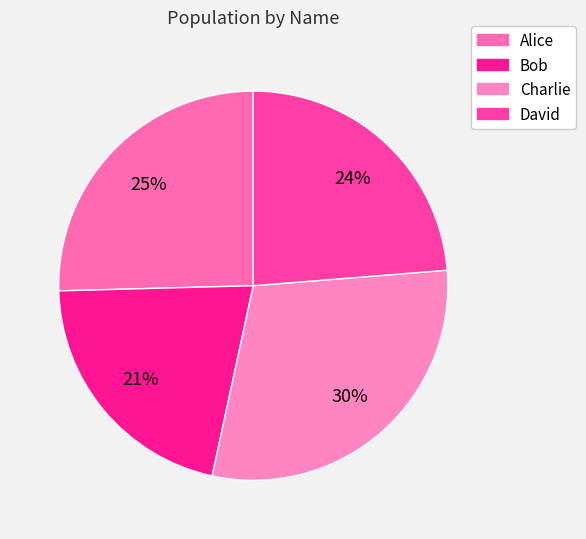

Which slice is the largest?

Charlie